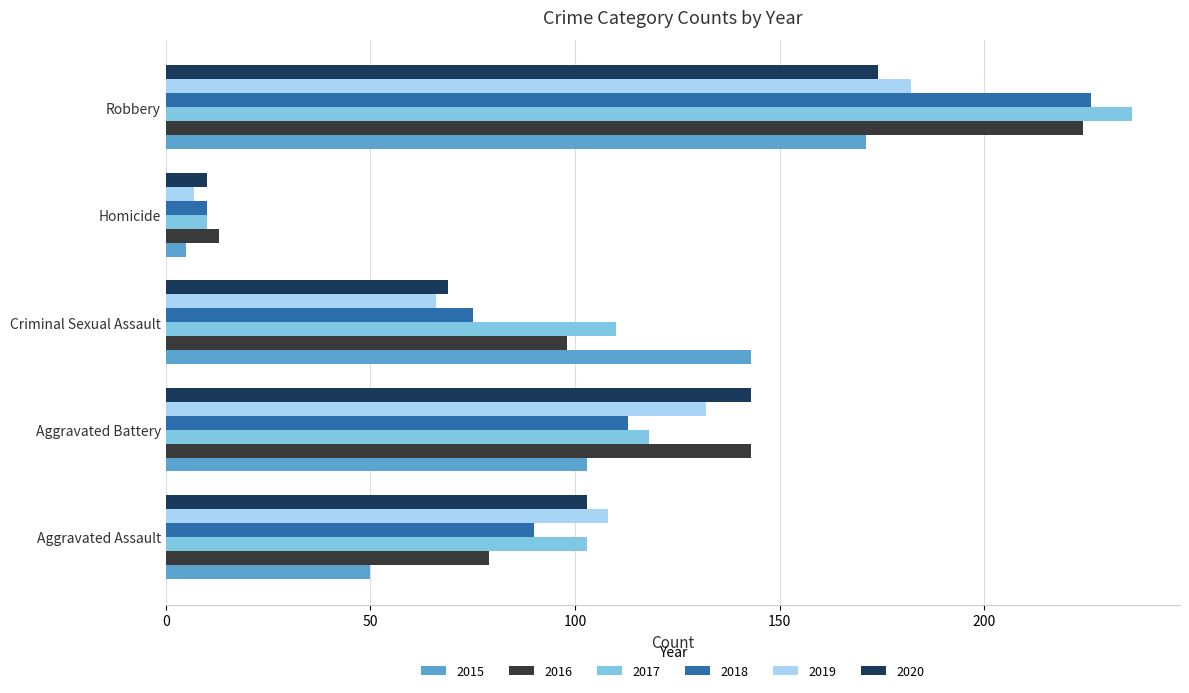

How many series are shown in this chart?

6